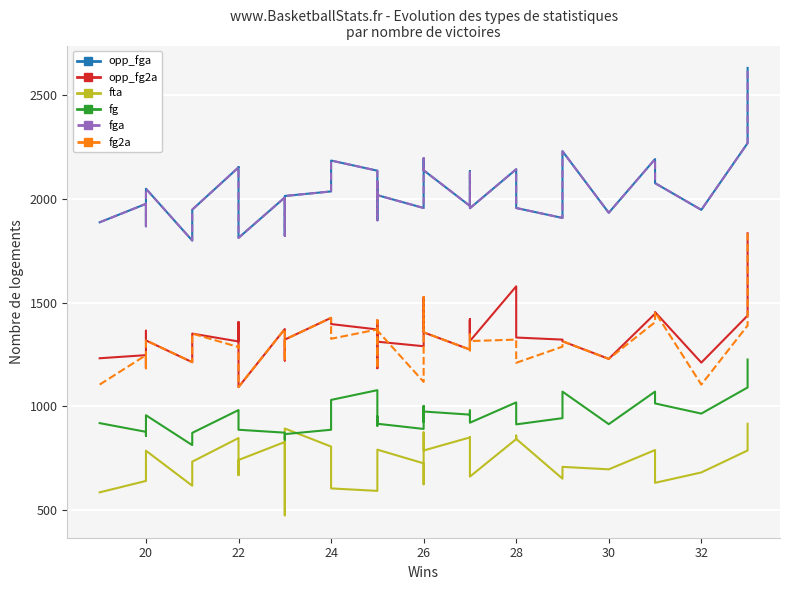

True or false: fg and opp_fga intersect in this chart.

False